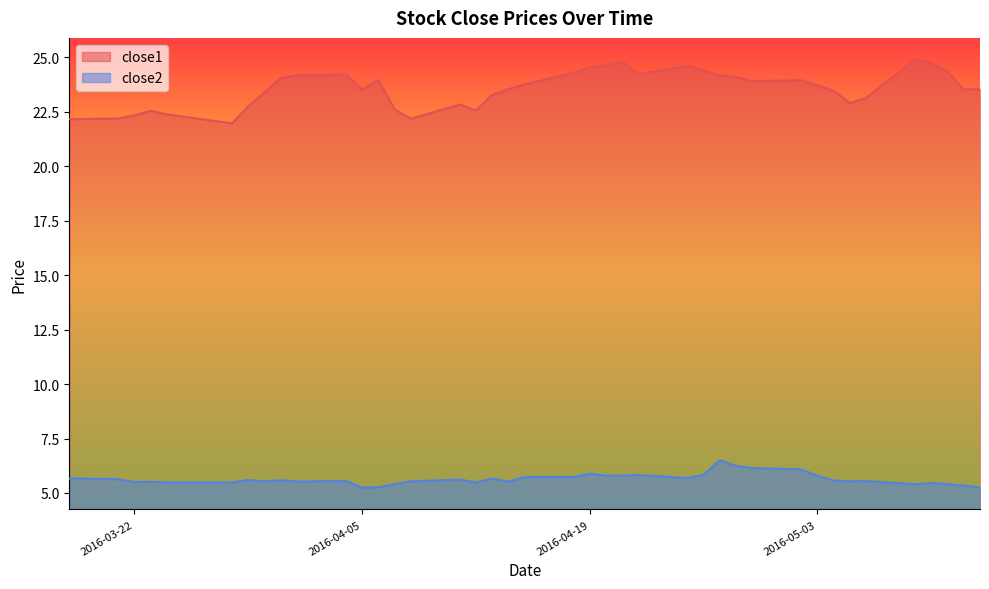

What is the value of the close1 point at the 25th from the left?

24.2